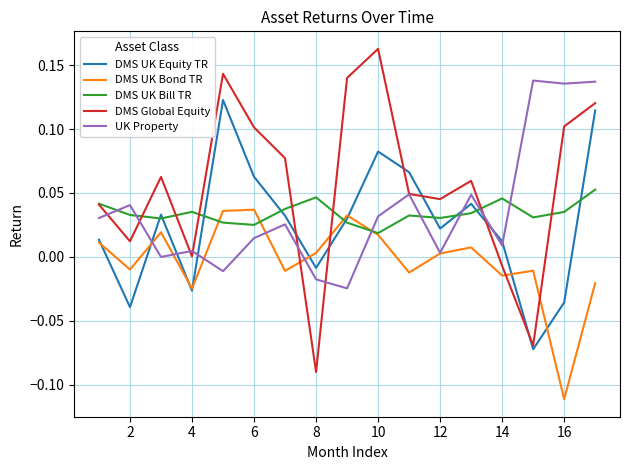

How many negative values does the DMS UK Equity TR series have?

5